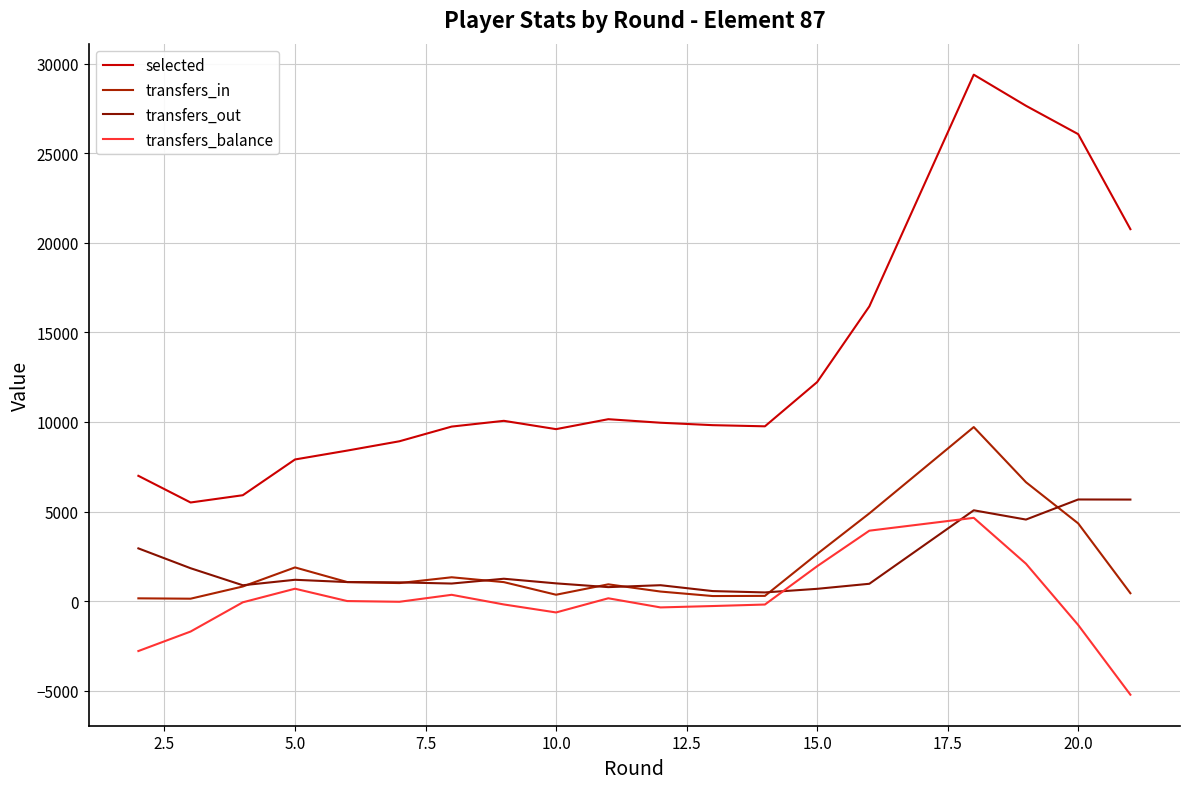

True or false: transfers_out has more than 1 interior local peaks.

True